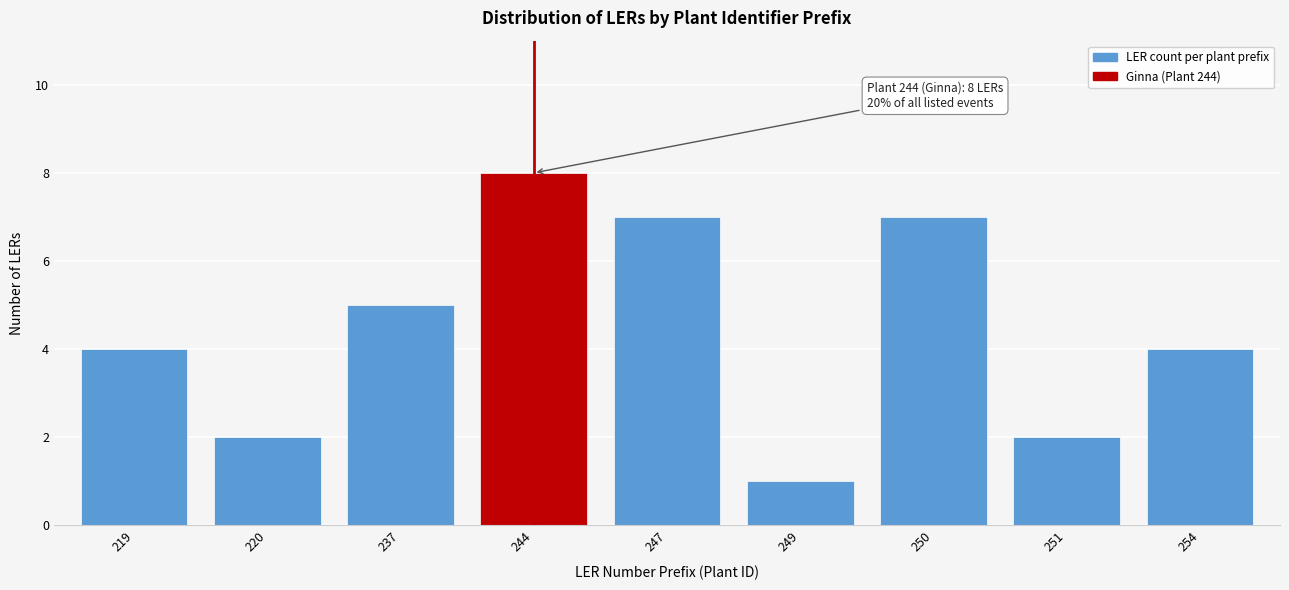

Reading right to left, list all the values displayed in this chart.

254=4	251=2	250=7	249=1	247=7	244=8	237=5	220=2	219=4